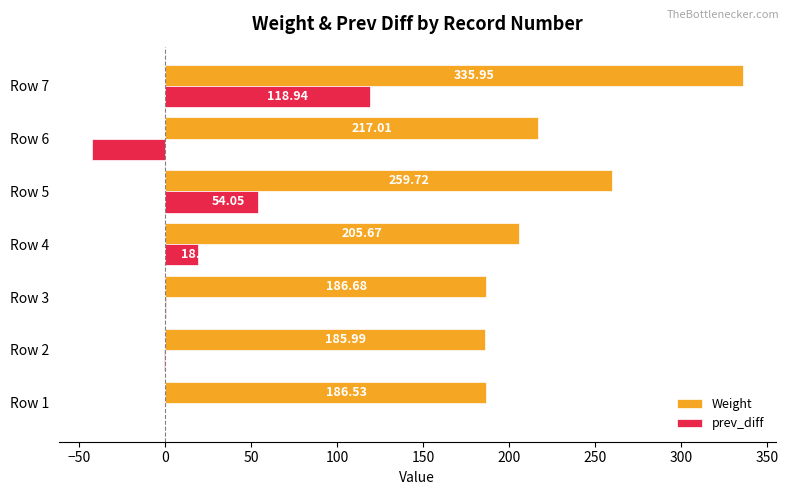

What is the sum of all prev_diff values?

149.4